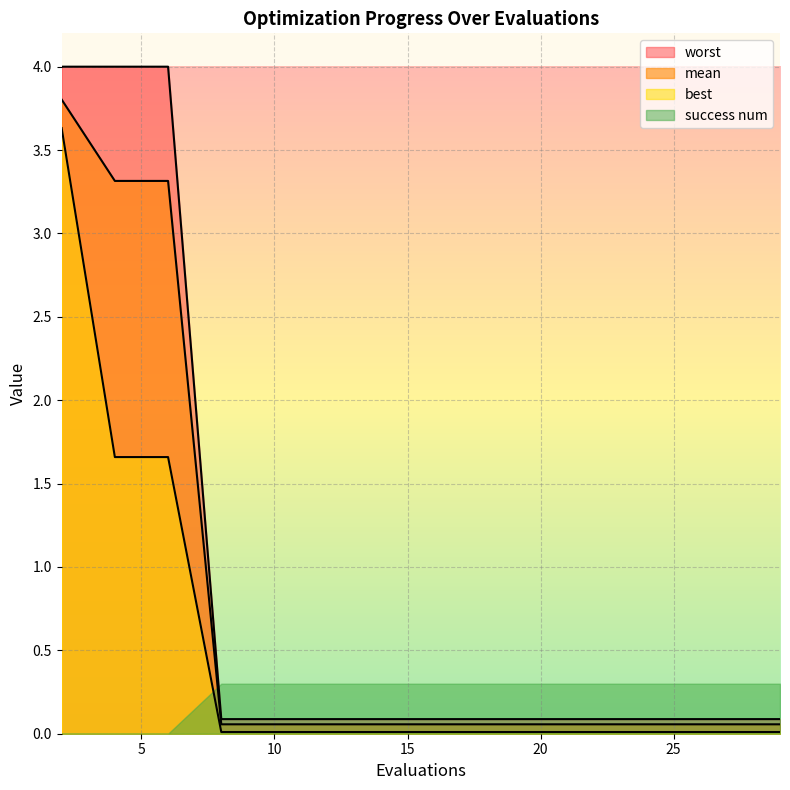

At which category does the chart reach its peak across all series?

2